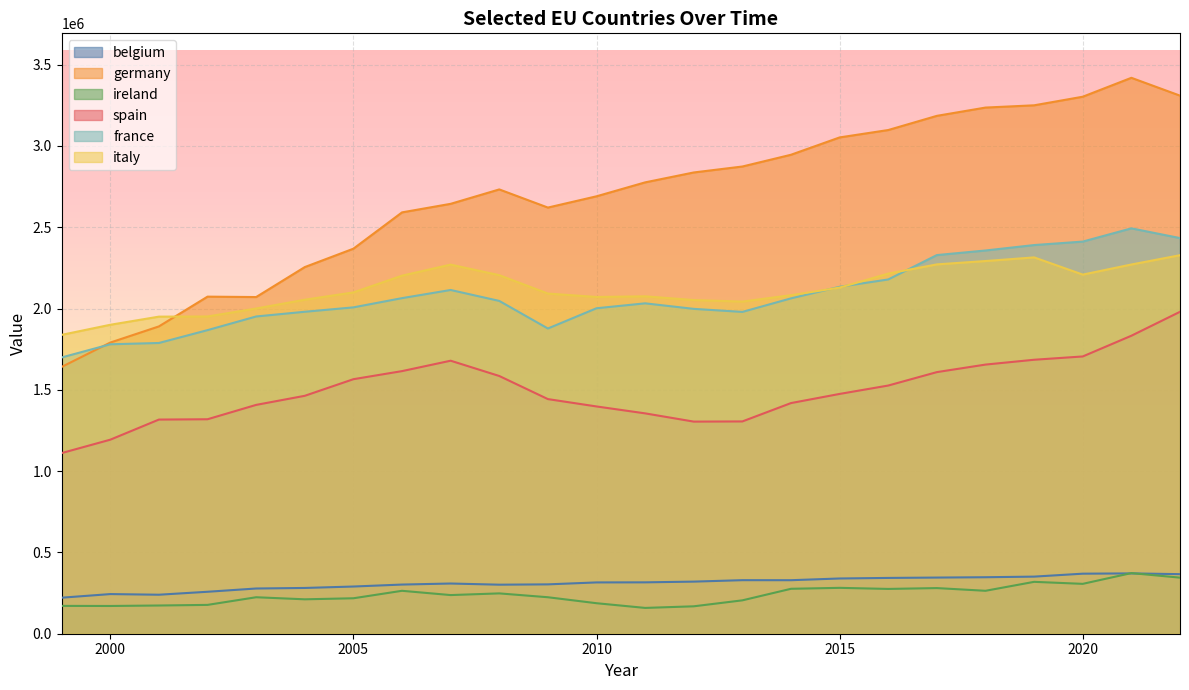

At which category is the sum across all series the highest?

2022